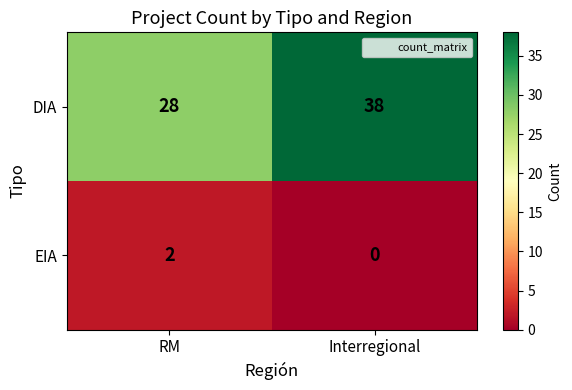

What is the difference between the maximum and minimum values in the DIA series?

10